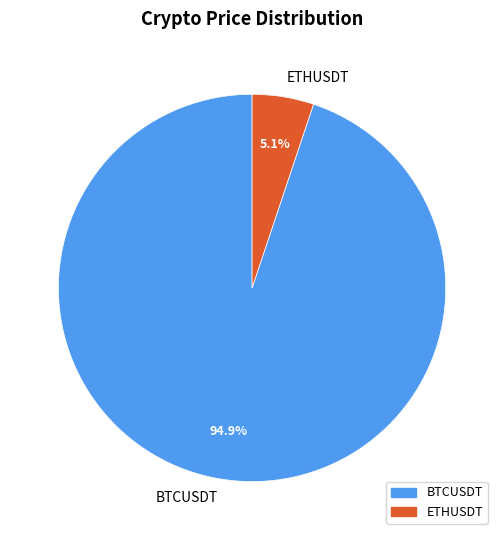

What percentage is the BTCUSDT slice, to the nearest percent?

95%